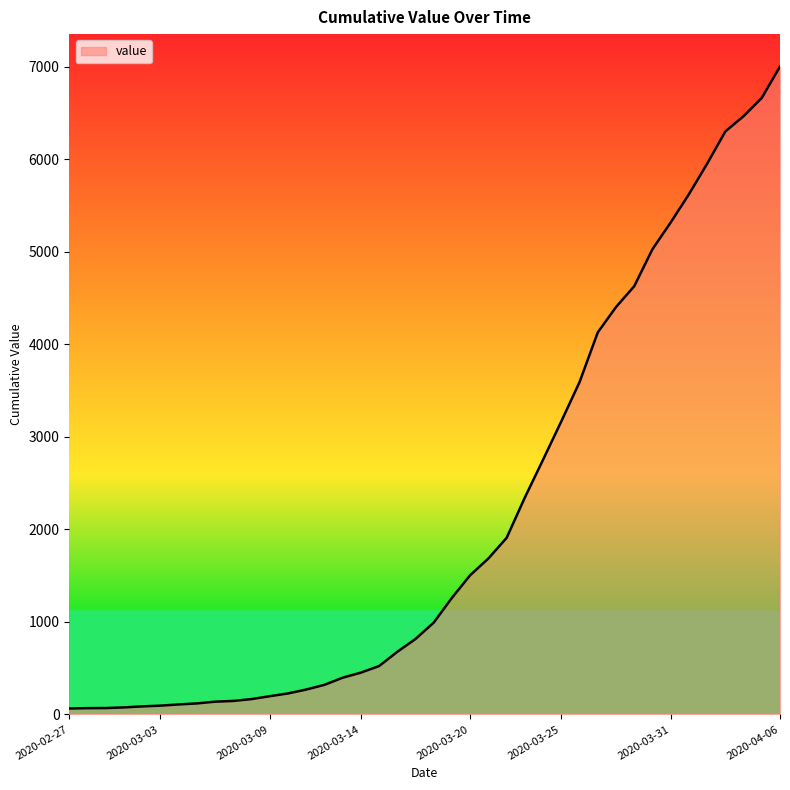

What is the maximum value shown in the chart?

7003